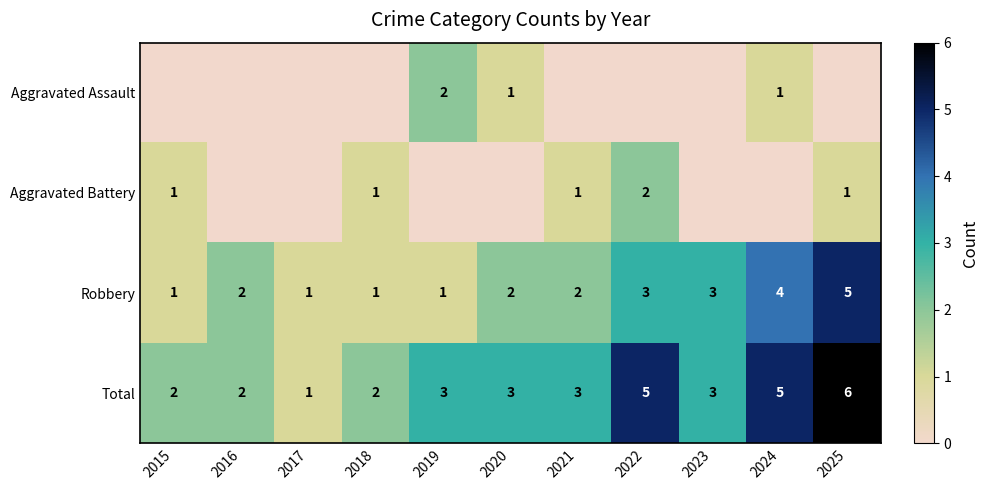

At how many categories does at least one series exceed 2?

7